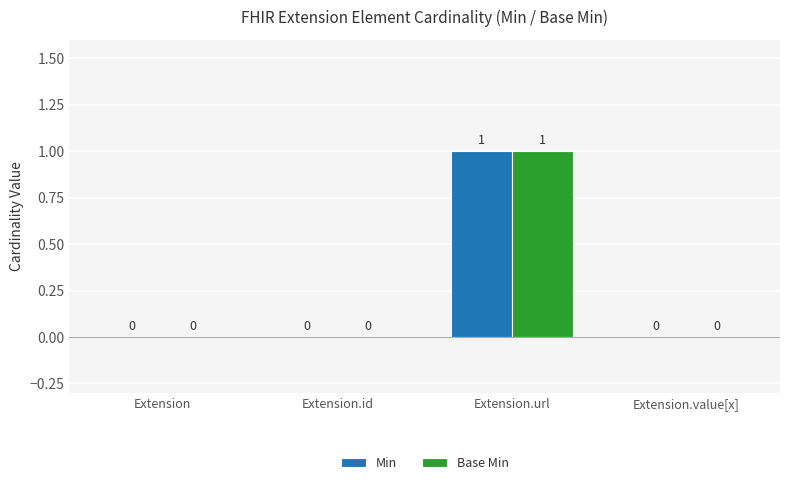

Reading left to right, what are all the values shown in this chart?

Min: Extension=0	Extension.id=0	Extension.url=1	Extension.value[x]=0
Base Min: Extension=0	Extension.id=0	Extension.url=1	Extension.value[x]=0